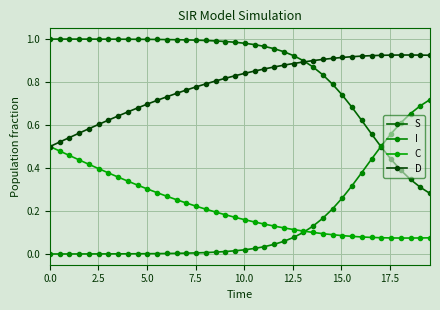

How many lines are shown in the chart?

4